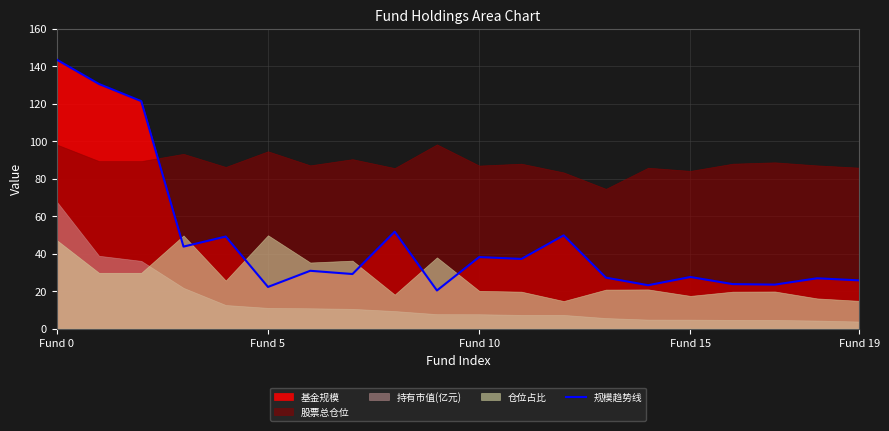

What is the sum of all values?

945.8